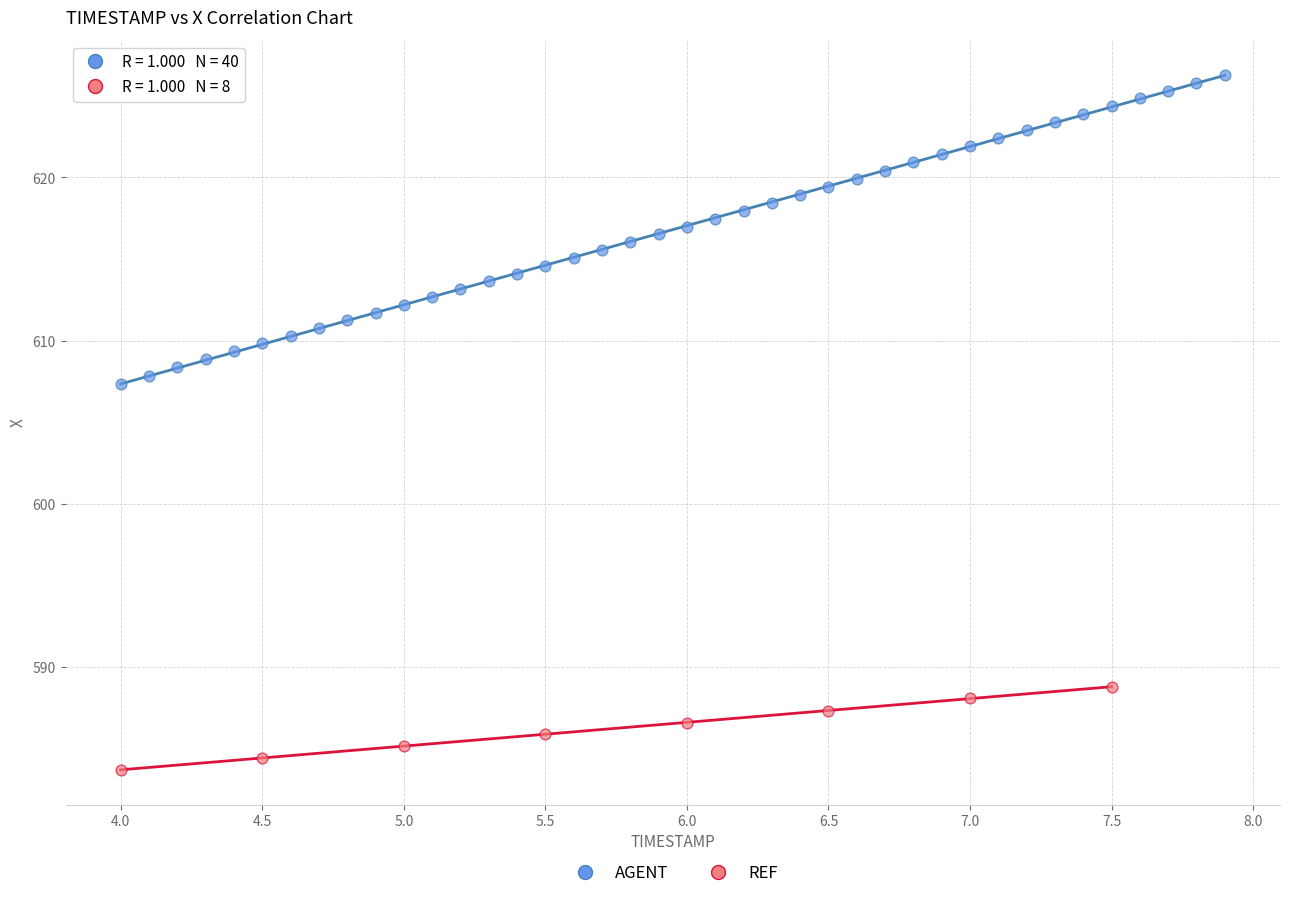

Which series contains the lowest Y value?

REF